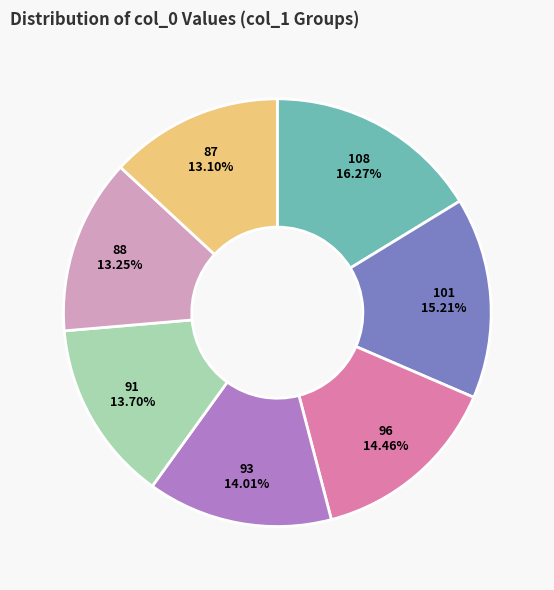

How many slices are in this pie chart?

7